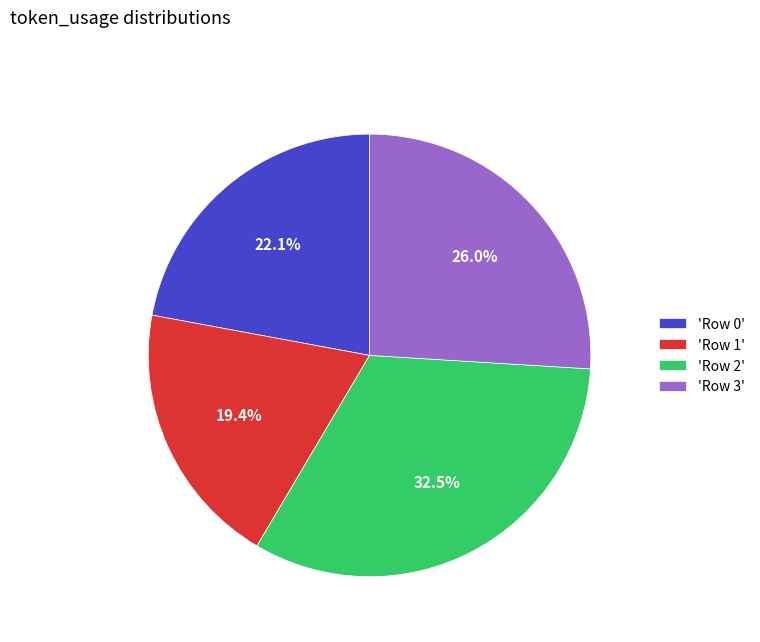

Is 'Row 0' the majority of the pie?

No